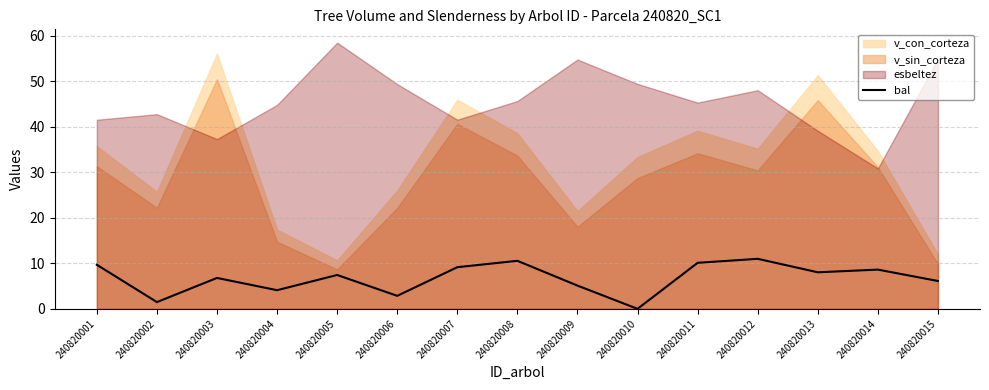

At which label is the value closest to 5?

240820009